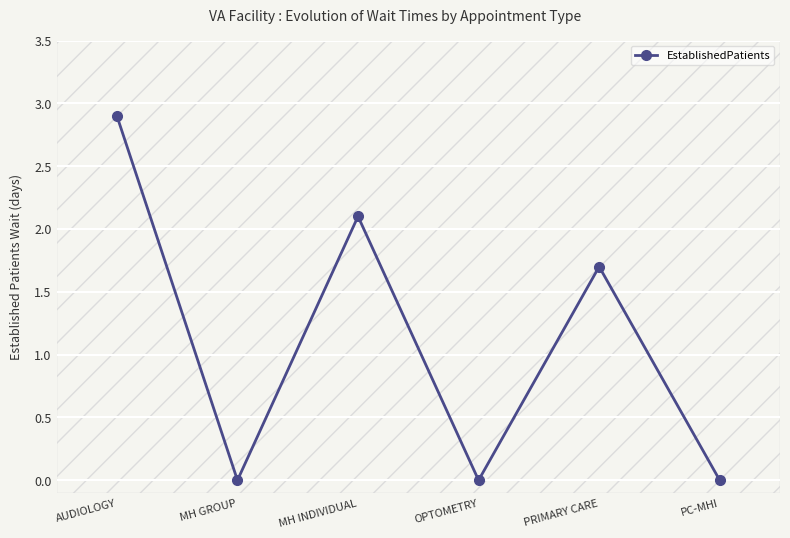

Where does the data first go above 1?

AUDIOLOGY